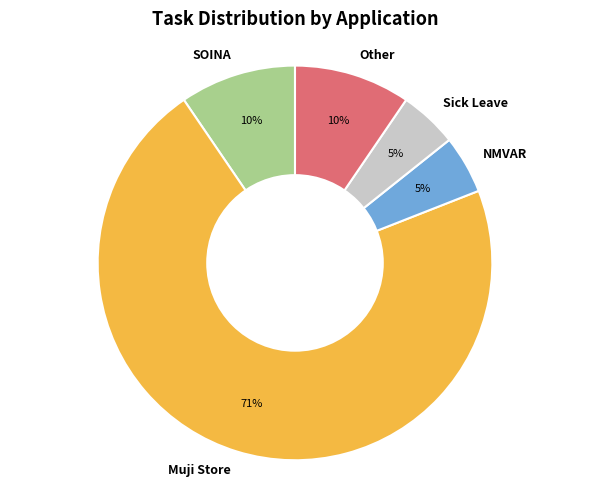

To the nearest percent, what is the average slice percentage?

20%